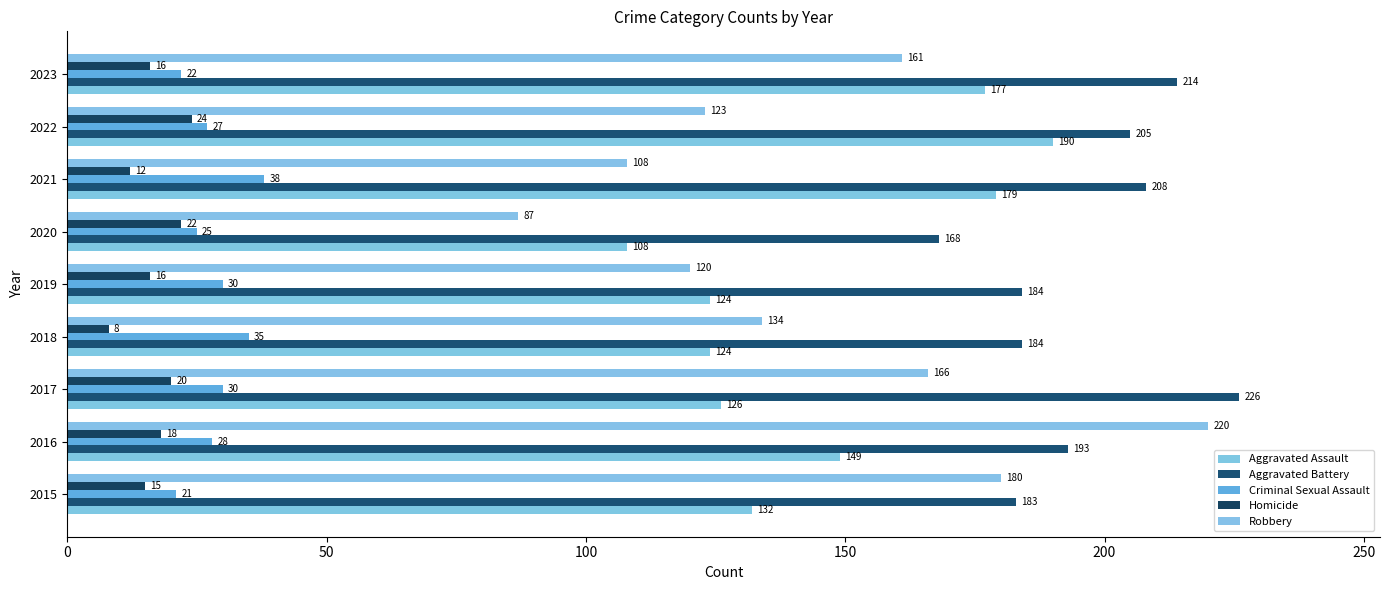

What are all the series names shown in the legend?

Aggravated Assault, Aggravated Battery, Criminal Sexual Assault, Homicide, Robbery